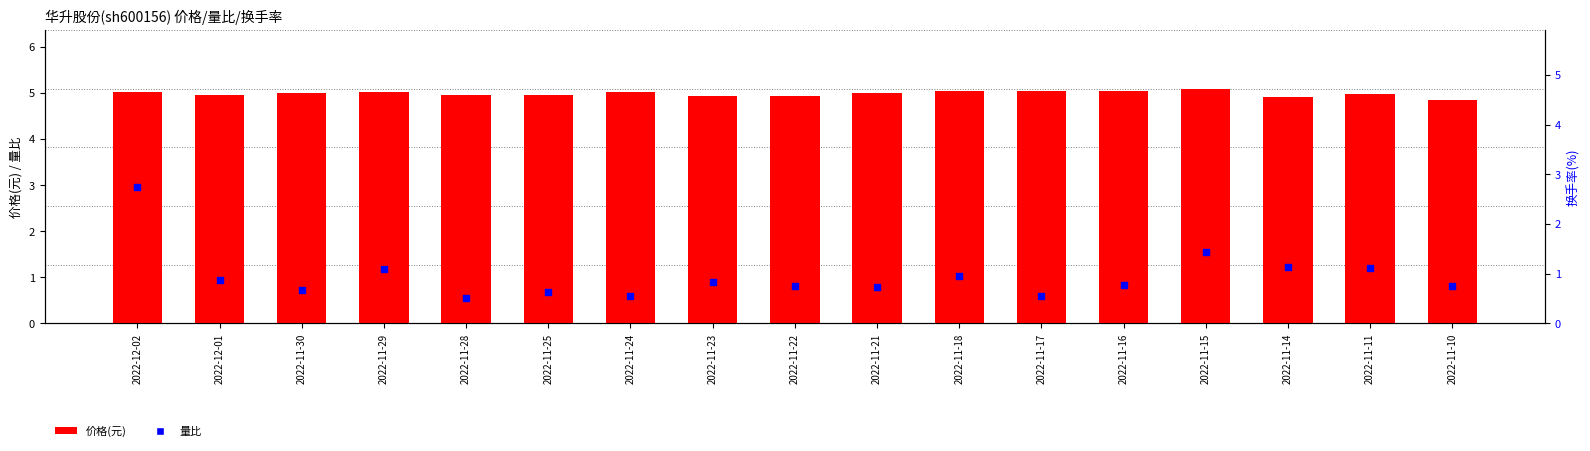

Which series has the widest spread of Y values?

量比